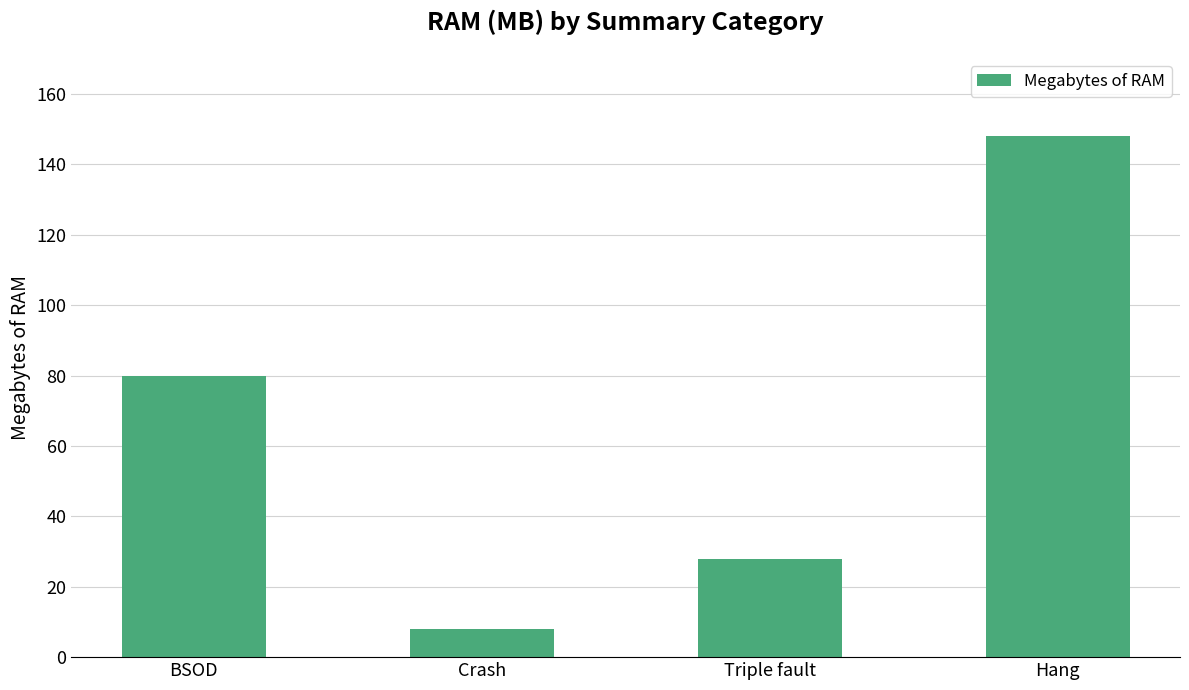

What is the smallest value displayed?

8